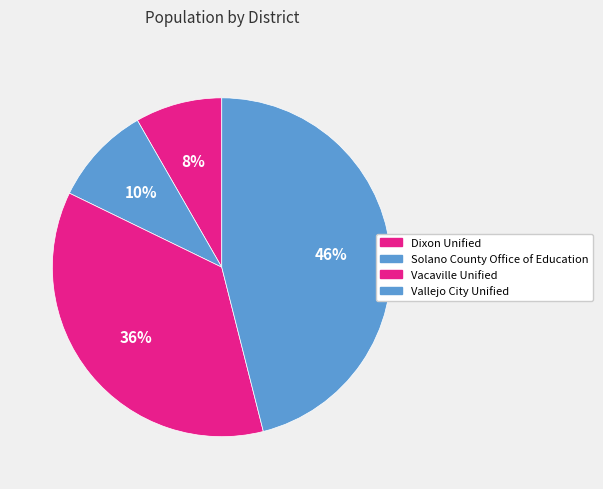

How many segments does this pie chart have?

4